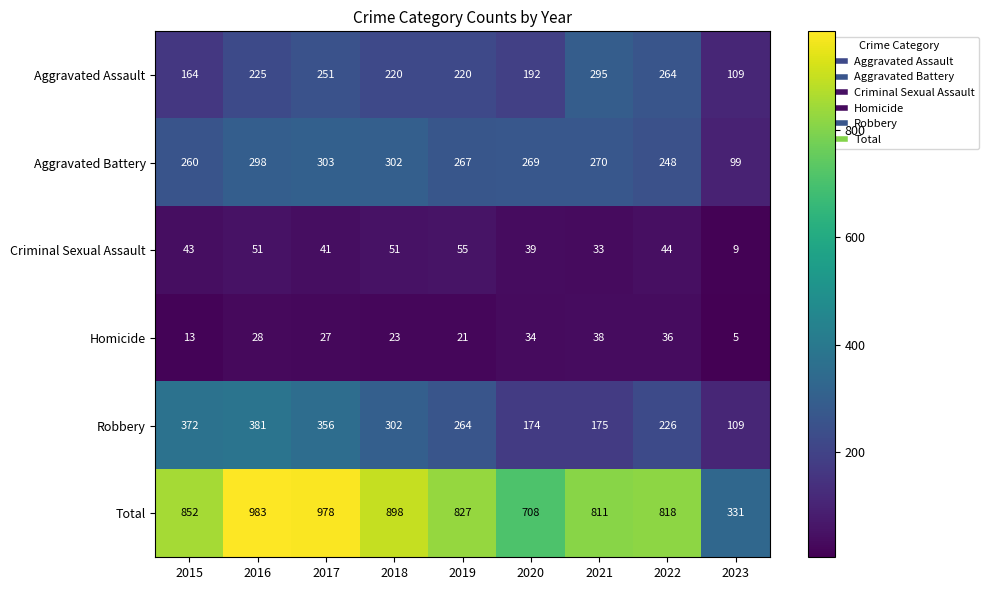

What is the average value of the Total series?

801